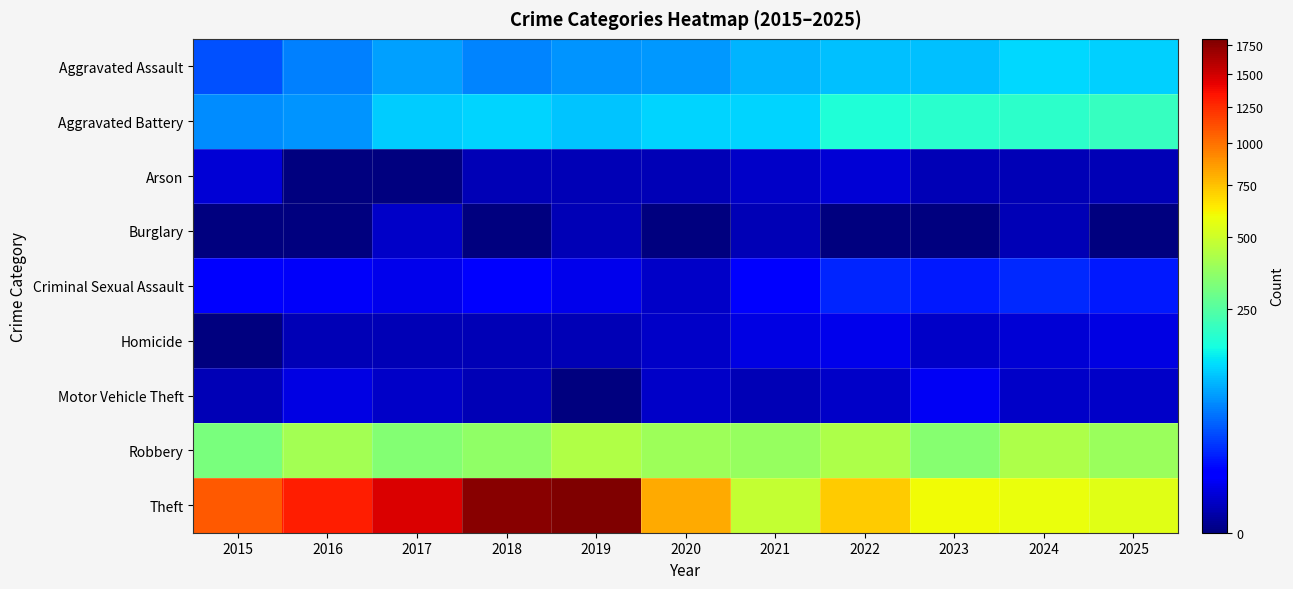

At how many categories does at least one series exceed 1715?

2